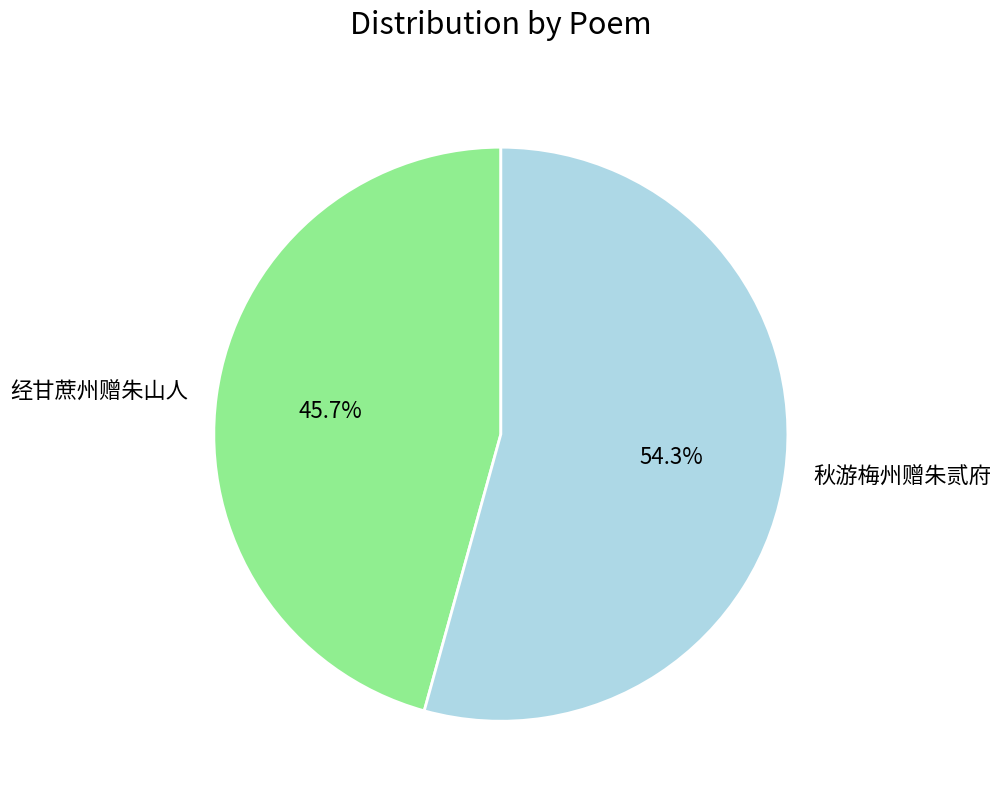

Which slice represents more than half of the pie?

秋游梅州赠朱贰府